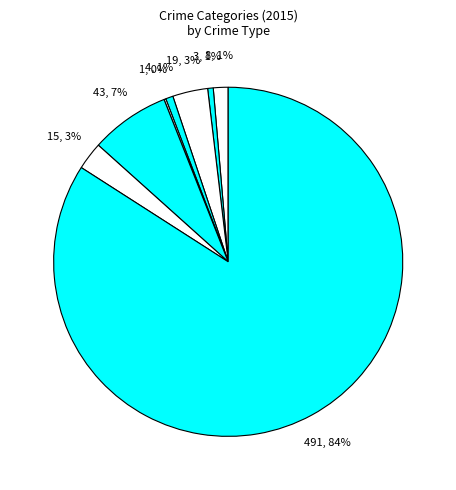

To the nearest percent, what is the average slice percentage?

12%